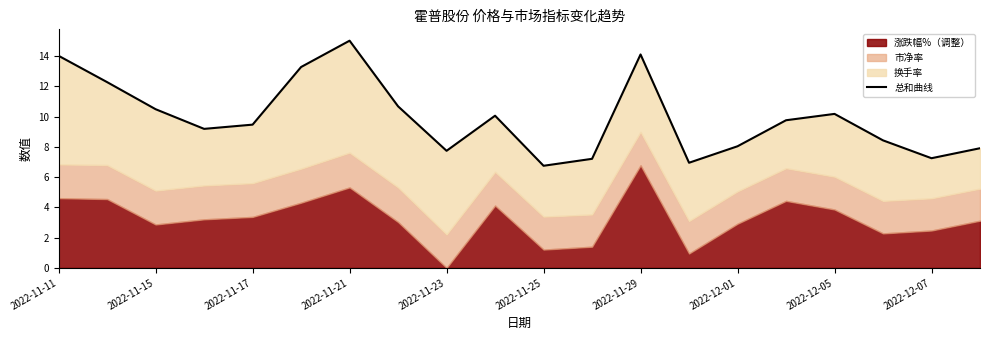

How many values are below 9?

8